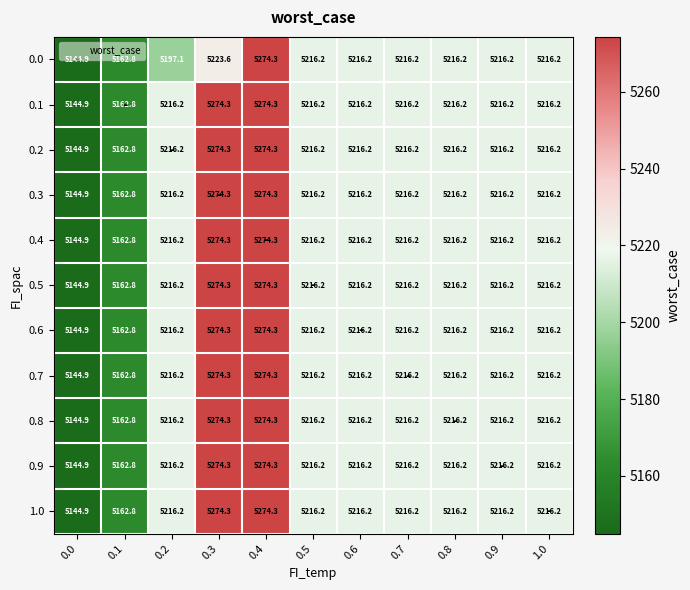

What is the total value across all series at 0.8?

57378.2